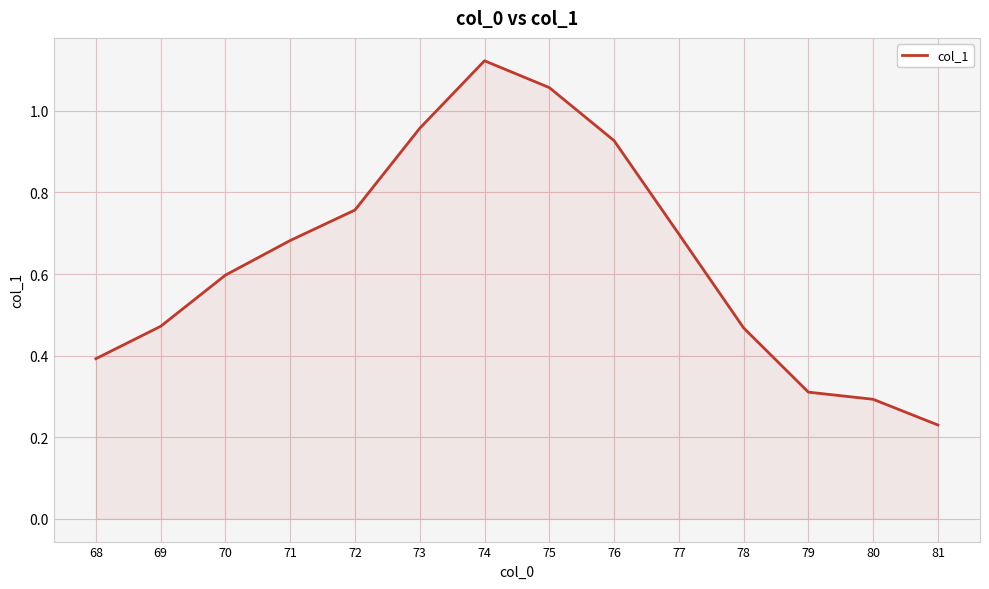

What is the change in value from 69 to 75?

+0.6